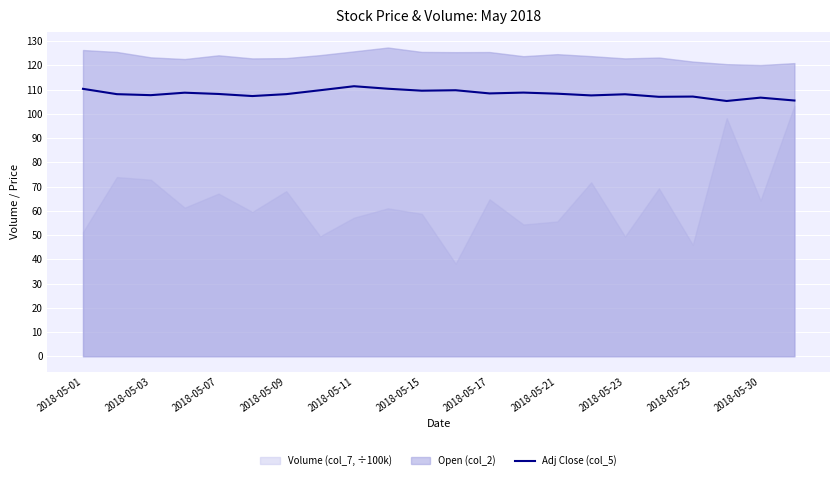

What position from the right is 19?

3